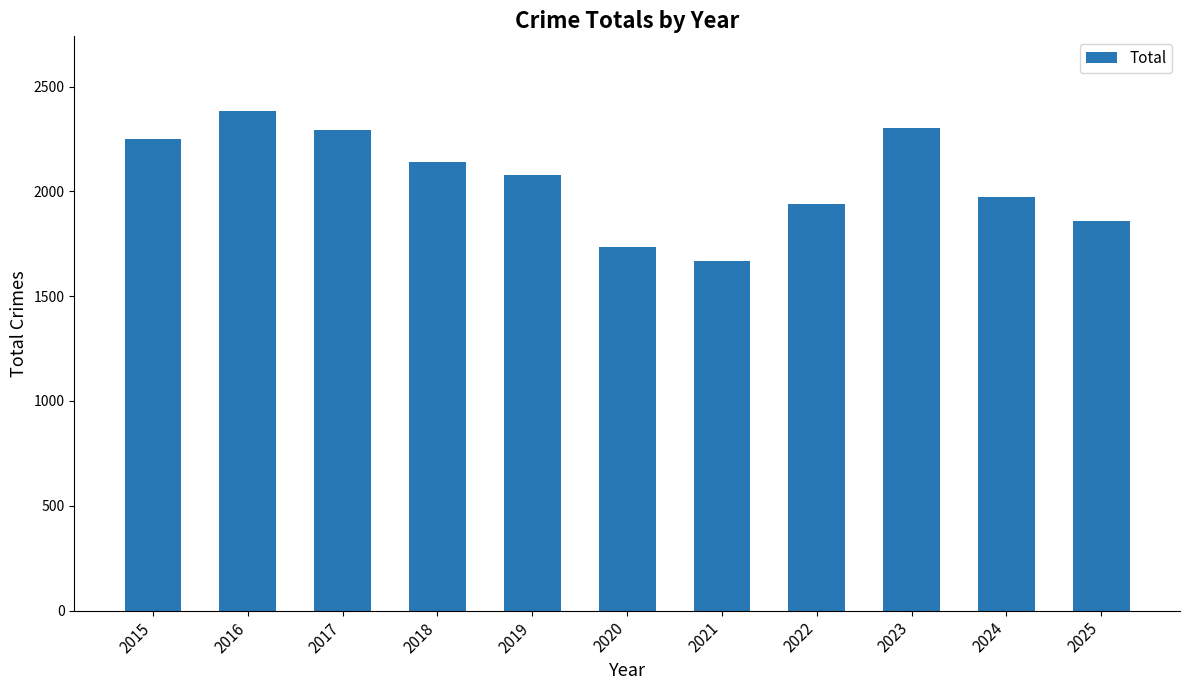

At which category does the chart reach its peak across all series?

2016